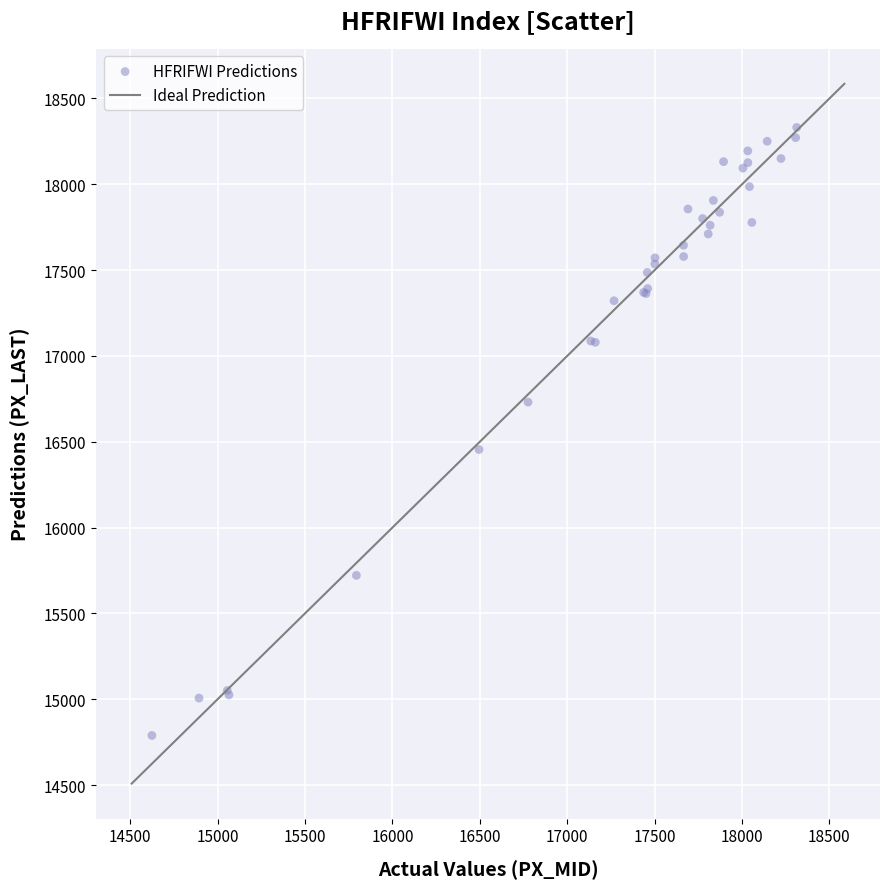

What Y value in the scatter plot is closest to 16560?

16455.0